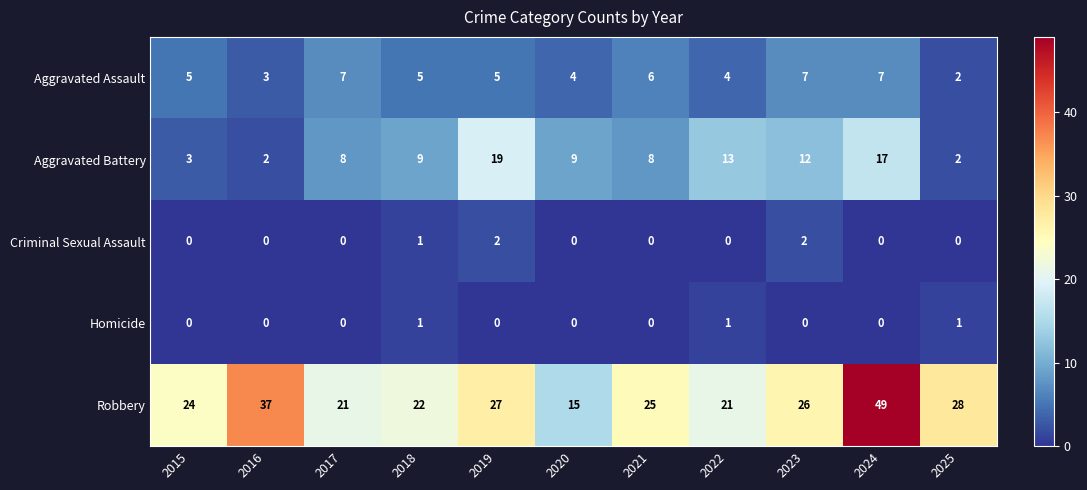

What is the difference between the maximum and minimum values in the Aggravated Battery series?

17